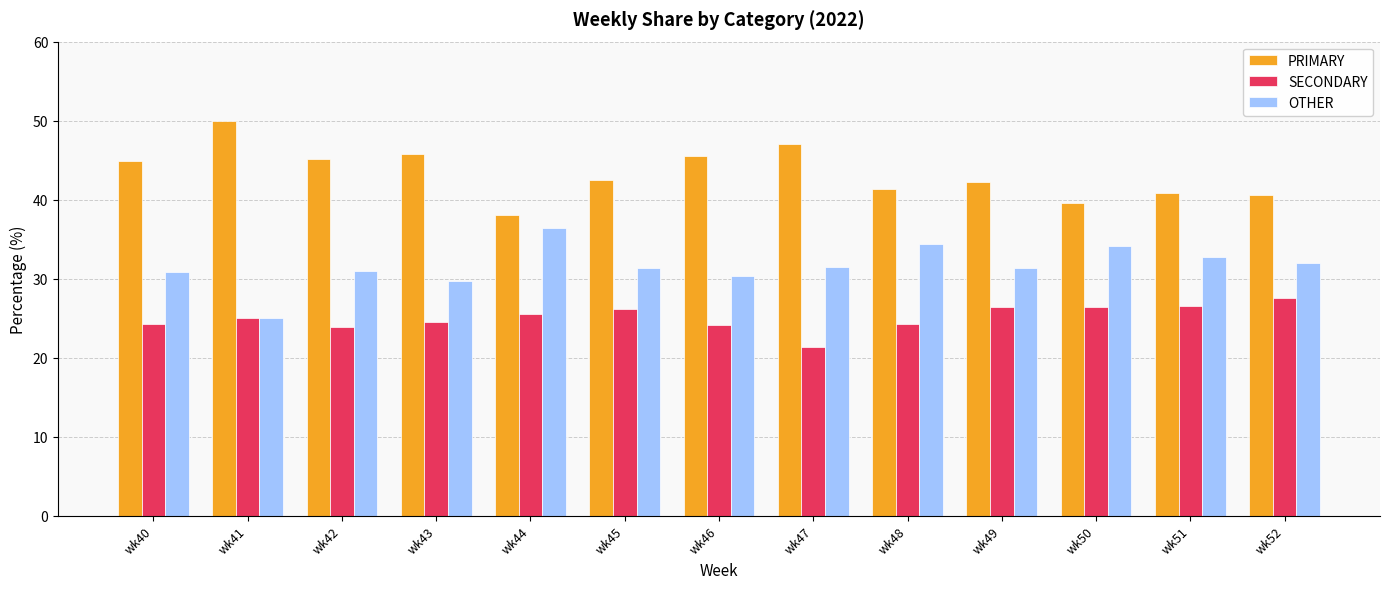

True or false: PRIMARY has a value of 42.2 at wk49.

True